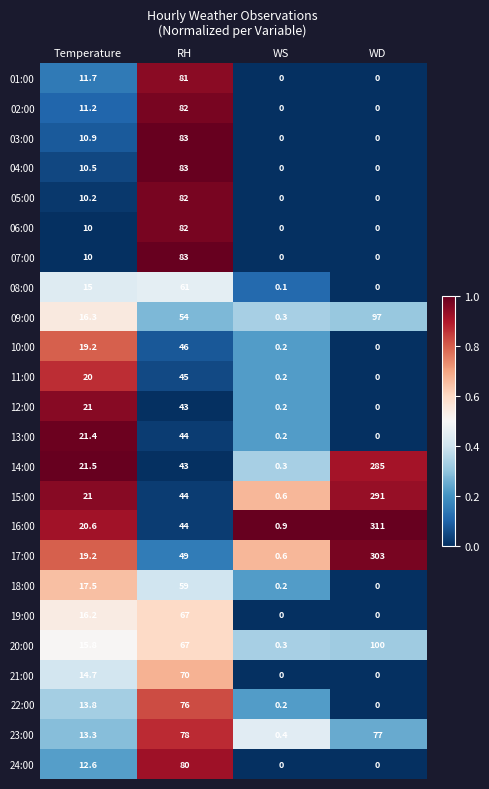

Which label corresponds to the largest value in the chart?

WD